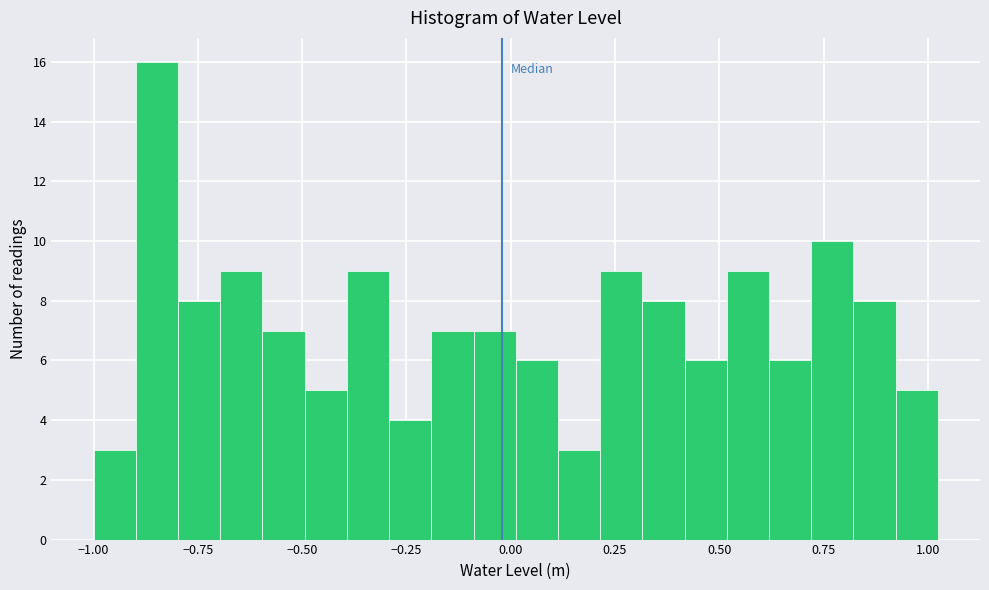

Read against the x-axis, roughly where is the centre of the tallest bar?

-0.85